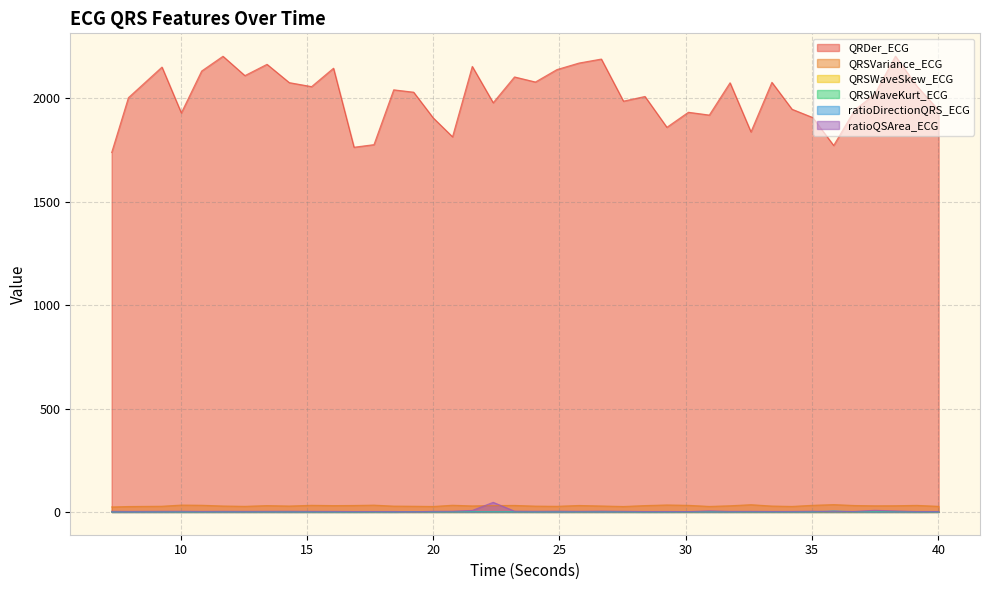

What is the total value across all series at 12.546875?

2144.2